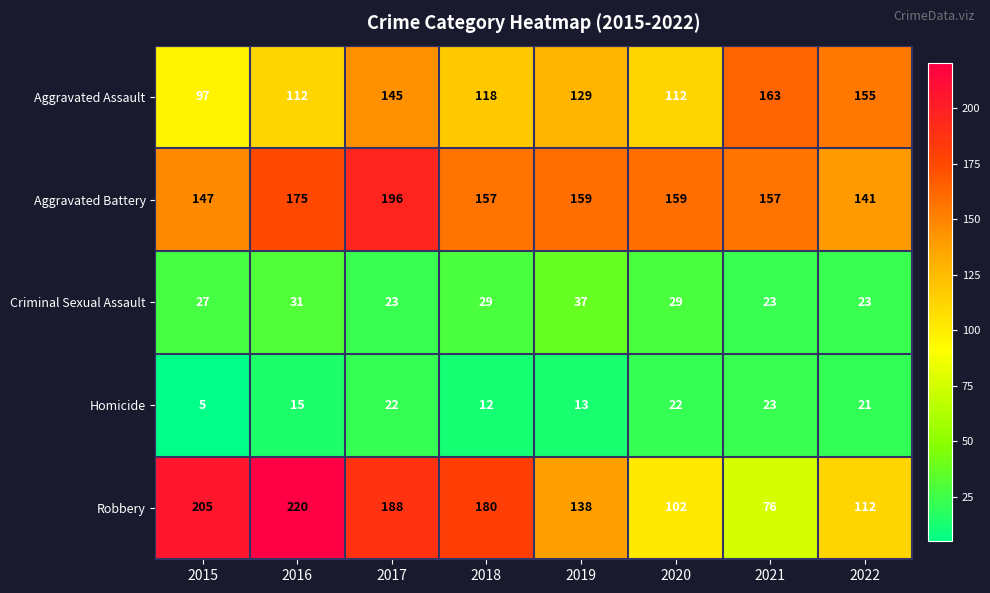

What is the difference between the highest and lowest values at 2021?

140